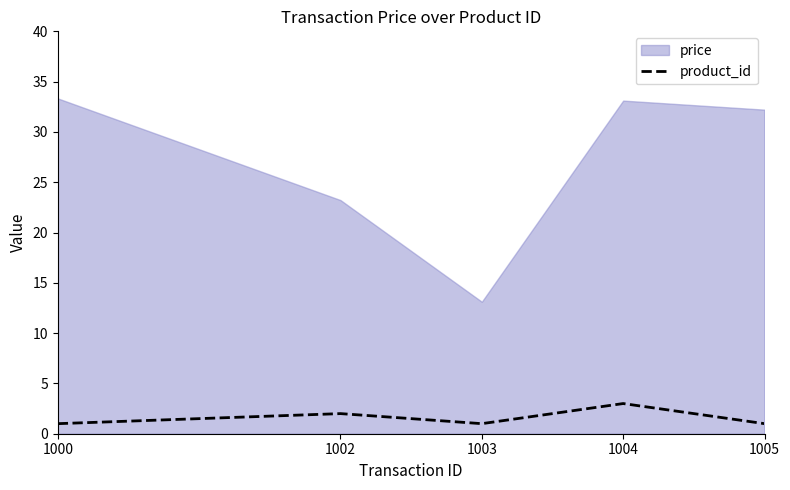

What is the smallest value displayed?

1